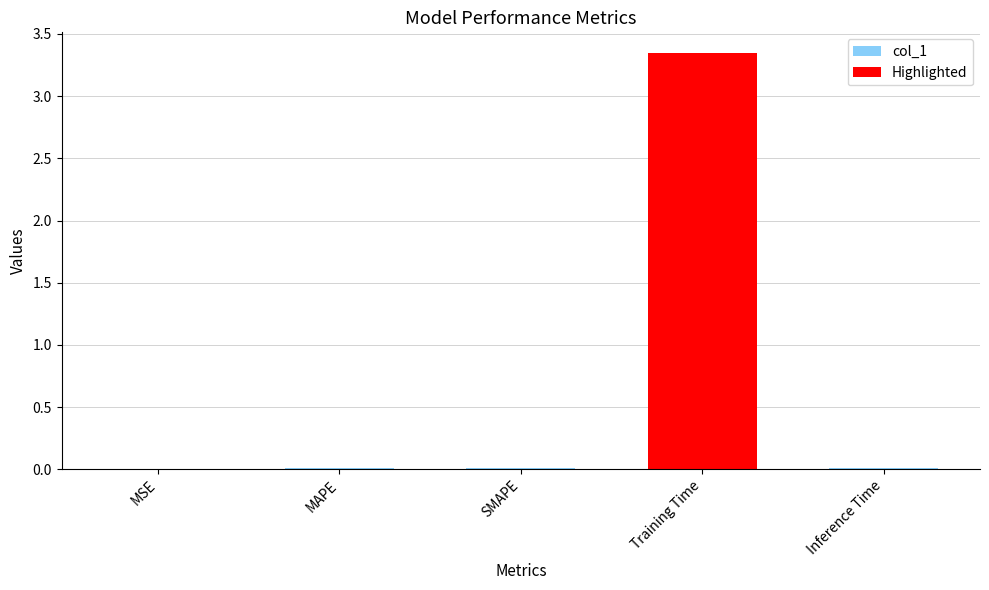

Is it true that col_1 equals 0.0 at MSE?

True